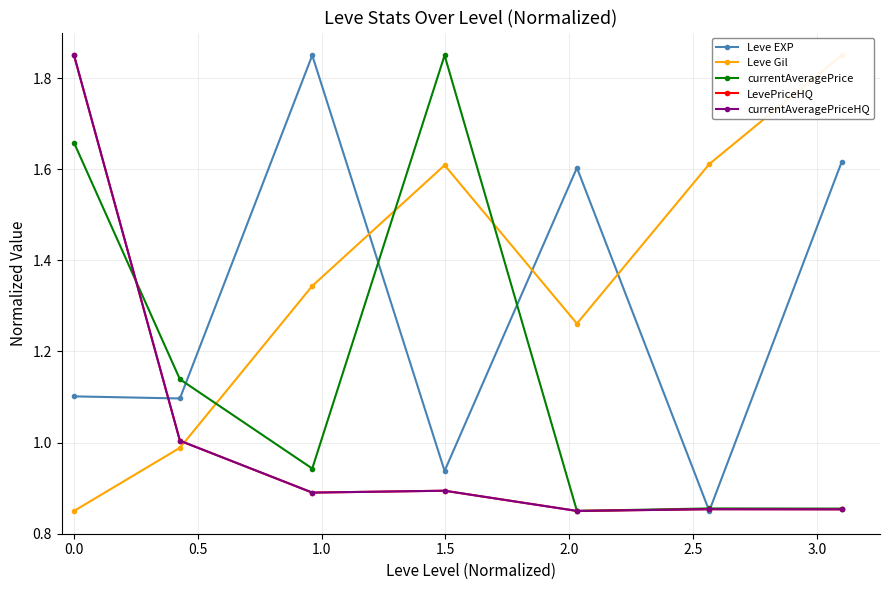

How many times do Leve Gil and currentAveragePriceHQ cross each other?

1